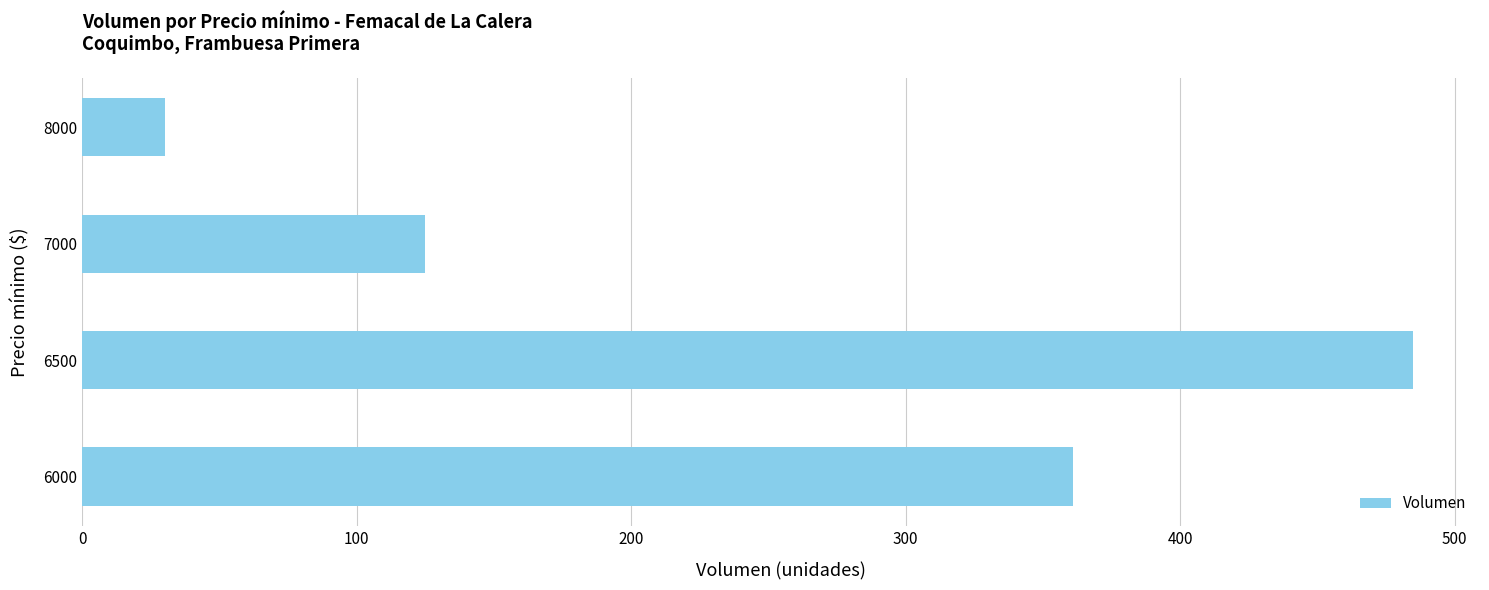

What is the average value?

250